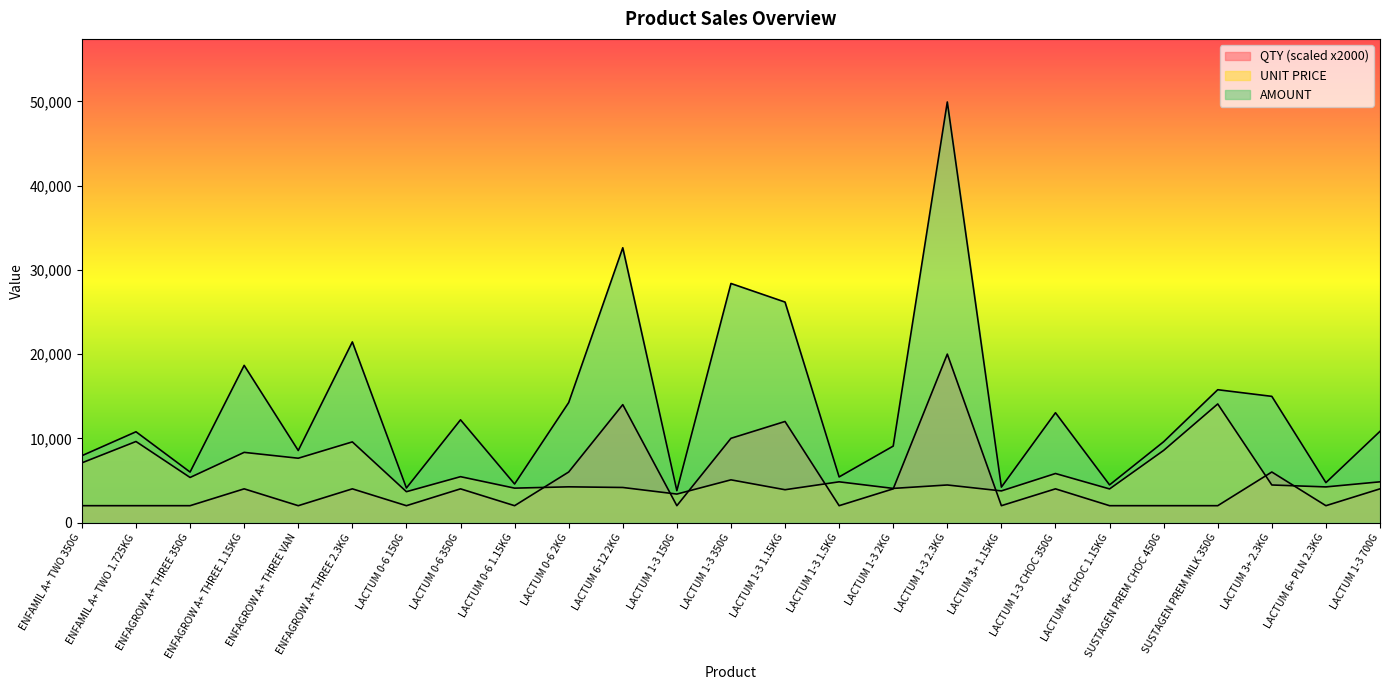

At how many categories does at least one series exceed 45016?

1